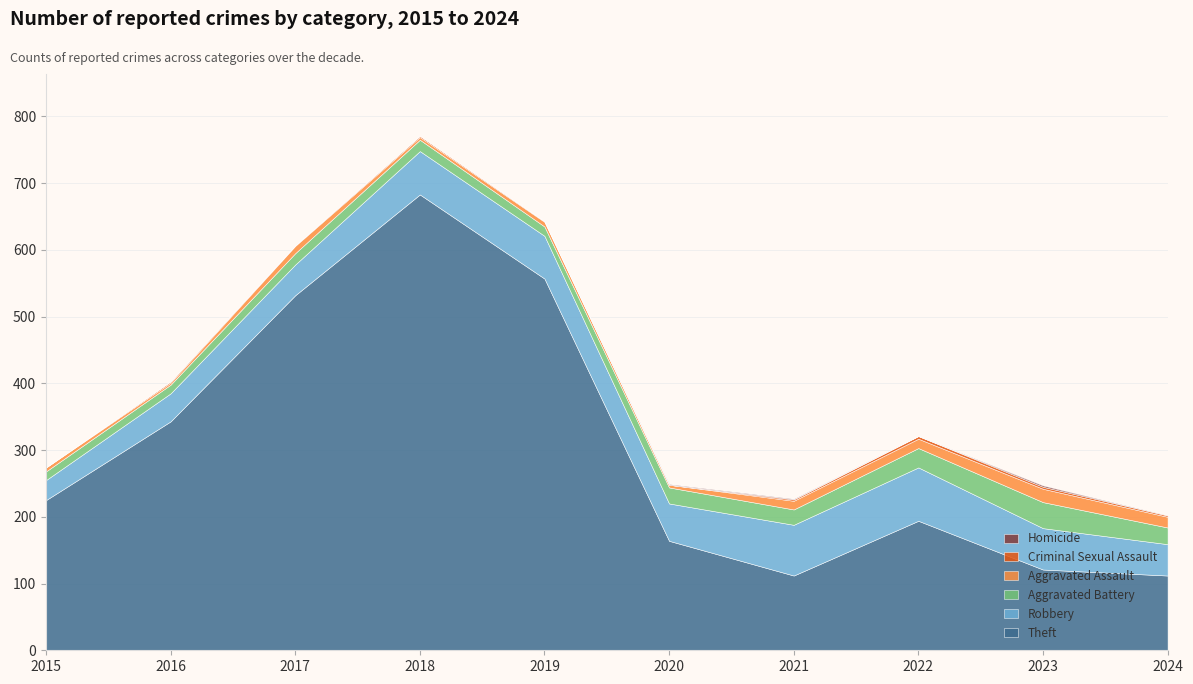

True or false: Aggravated Battery has a value of 24 at 2020.

True